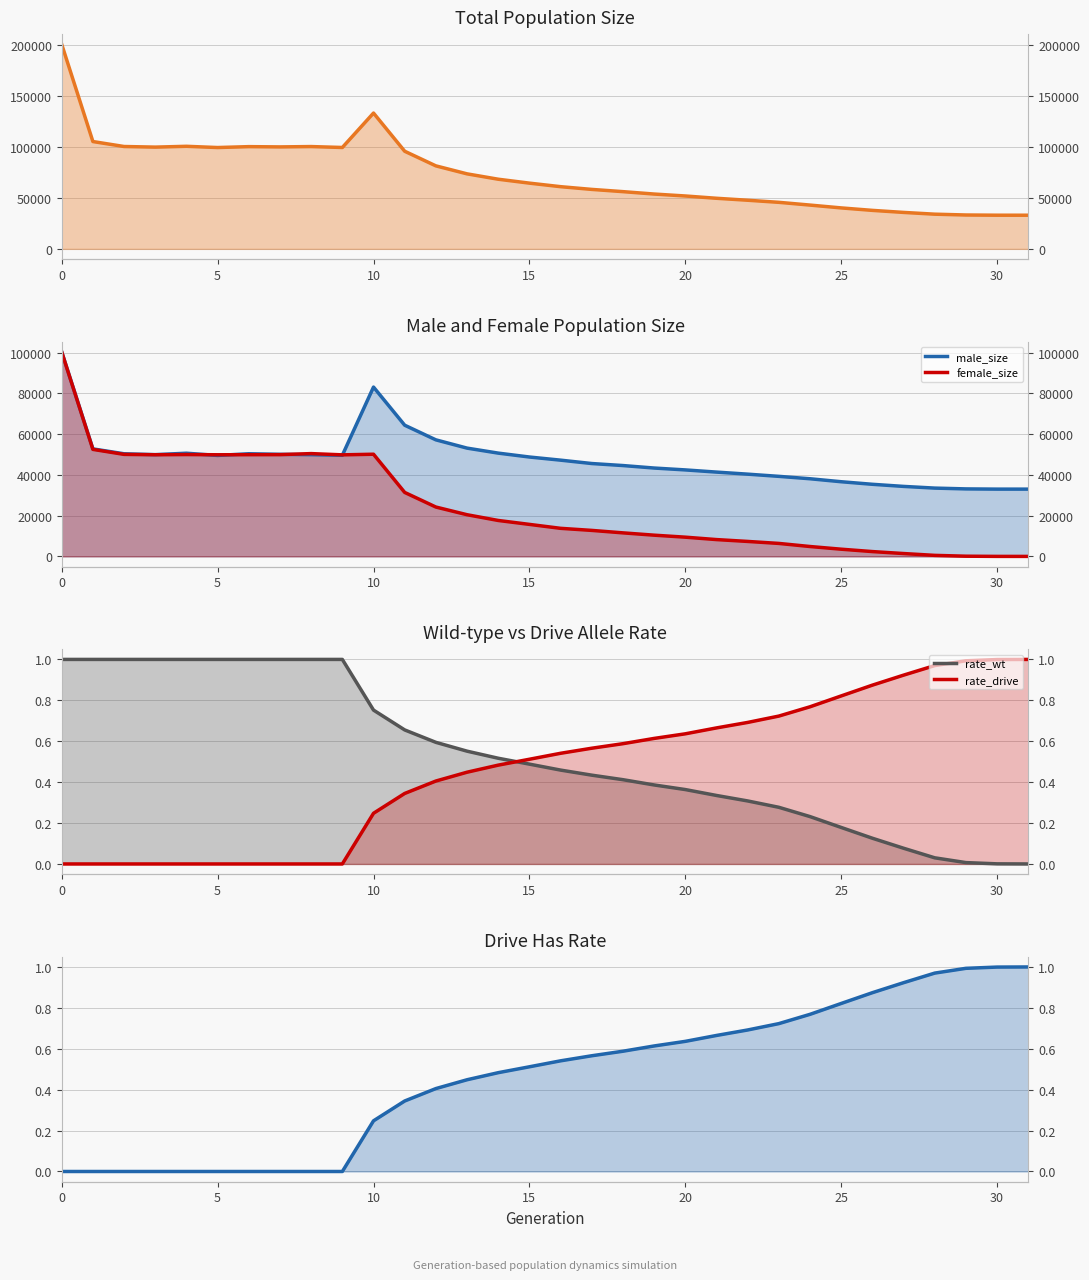

Read the size value at 25.

40169.0